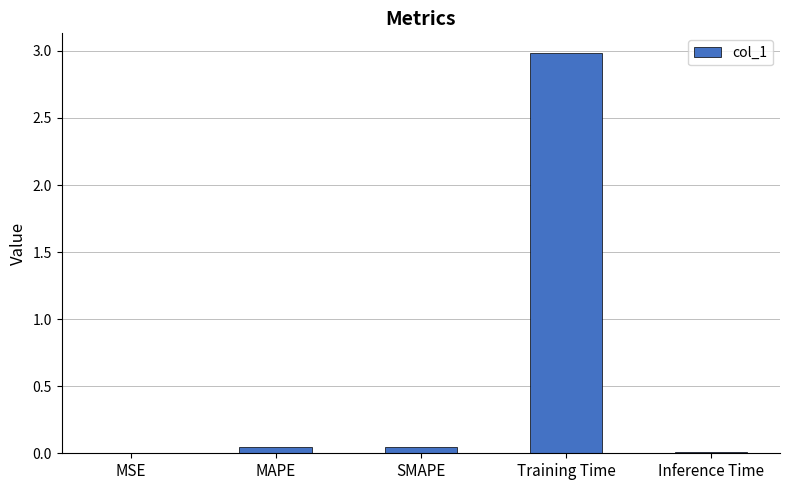

The chart shows a value of 0.9 at Training Time. True or false?

False